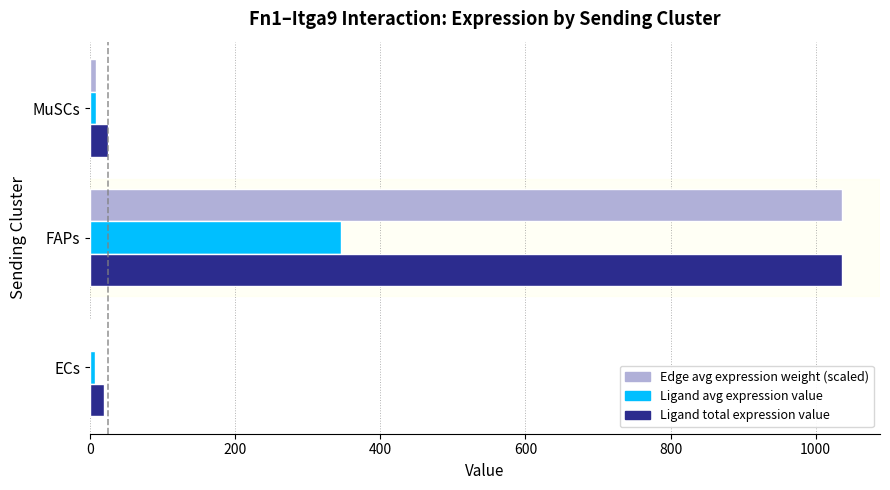

What is the total value across all series at FAPs?

2419.0